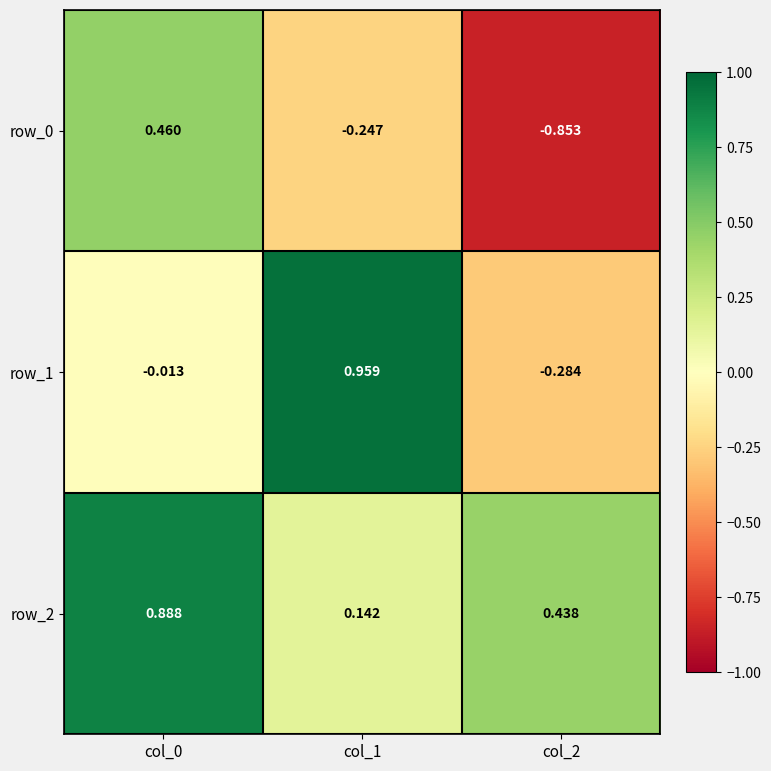

How many values in row_0 are below zero?

2